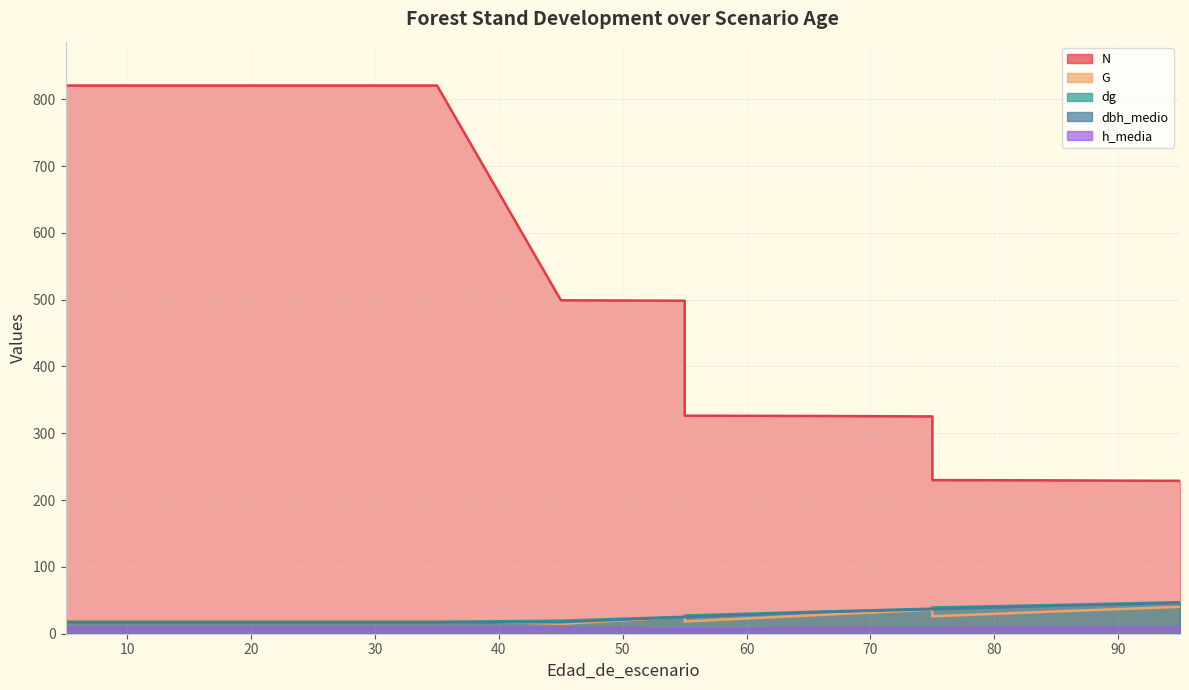

At how many categories does at least one series exceed 573?

7